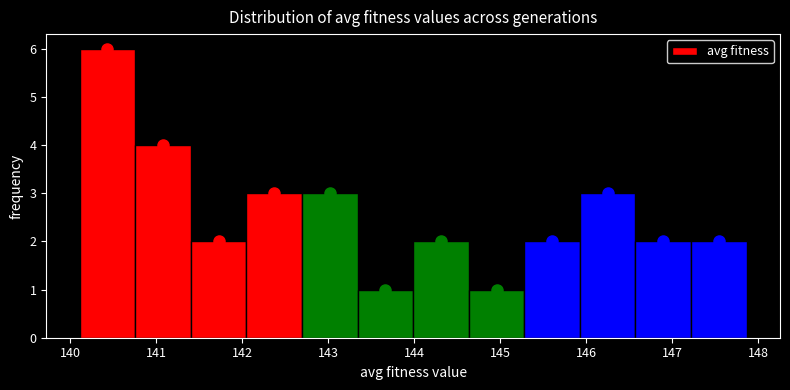

Reading left to right, transcribe this chart: for each bar, give the range it covers on the x-axis and its height. Neither the bar edges nor the heights are printed on the chart, so give them approximately, as read against the axes.

140.1 to 140.8: 6
140.8 to 141.4: 4
141.4 to 142.0: 2
142.0 to 142.7: 3
142.7 to 143.3: 3
143.3 to 144.0: 1
144.0 to 144.6: 2
144.6 to 145.3: 1
145.3 to 145.9: 2
145.9 to 146.6: 3
146.6 to 147.2: 2
147.2 to 147.9: 2